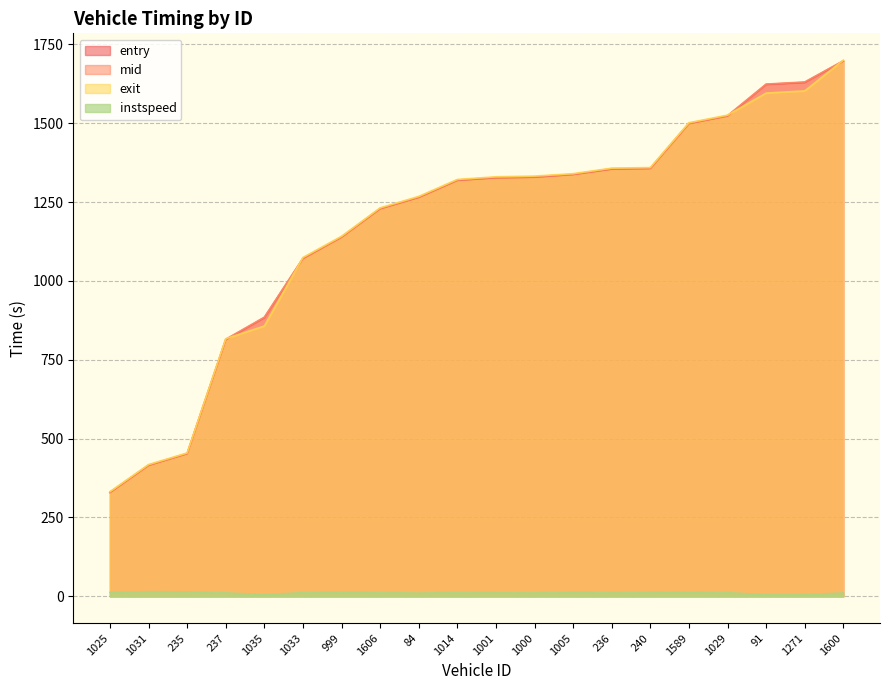

Between 1001 and 1005, which series saw the biggest shift?

entry